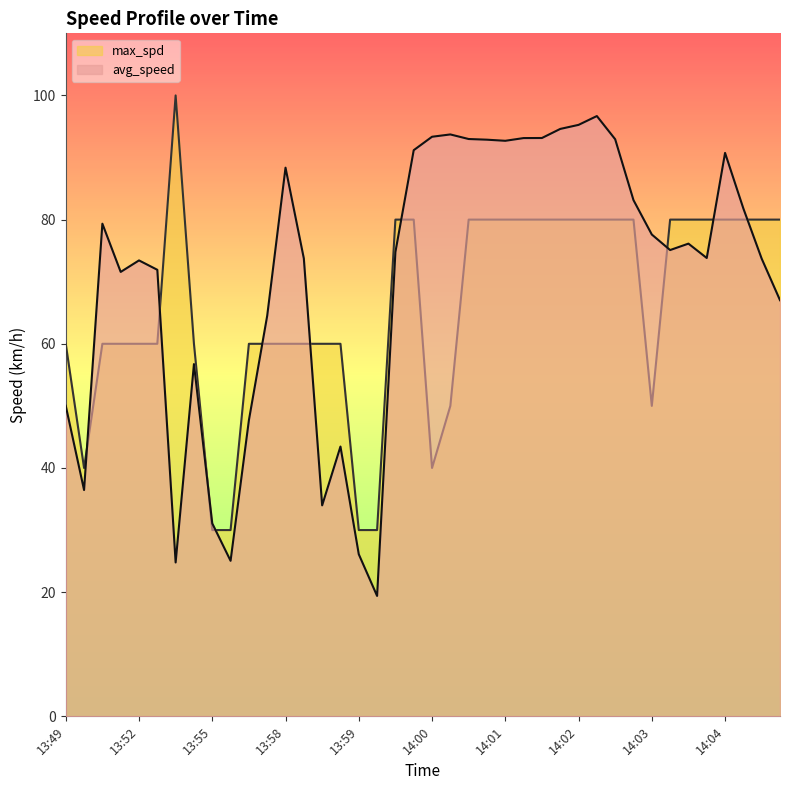

Does the chart display data point markers on the line(s)?

No